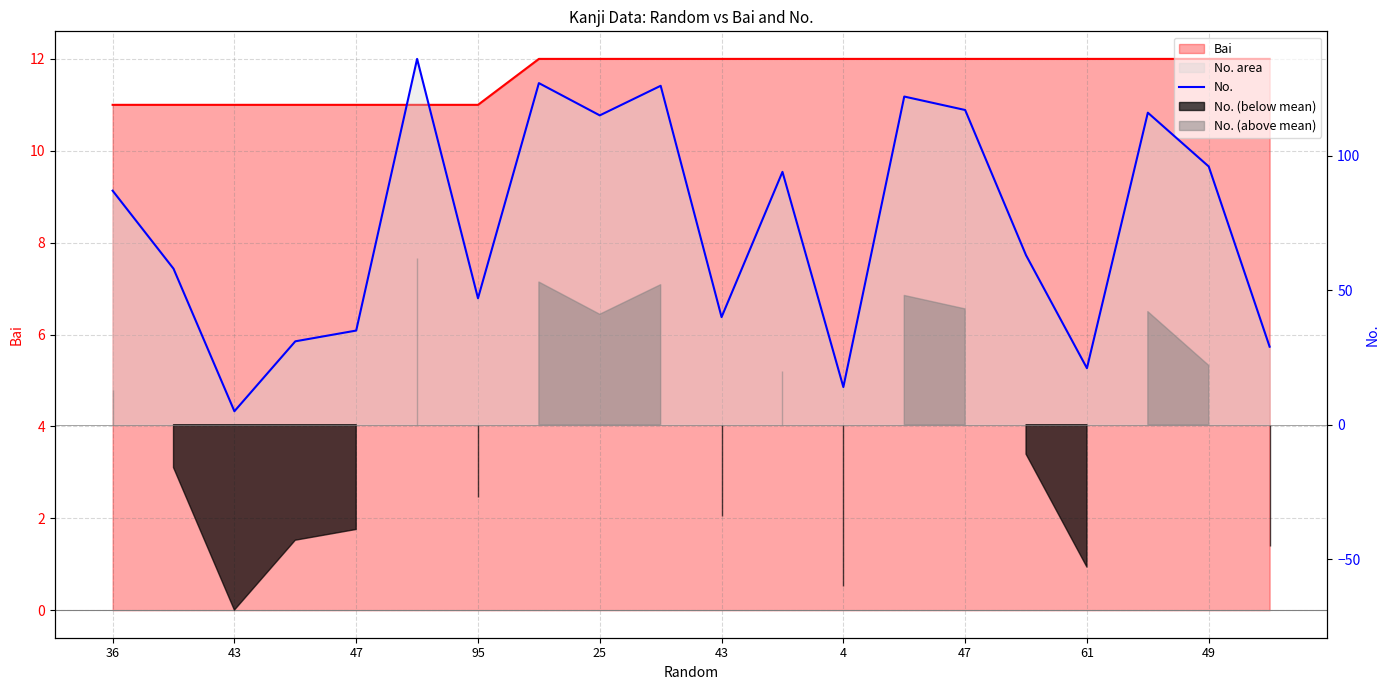

Count the number of categories in the chart.

20